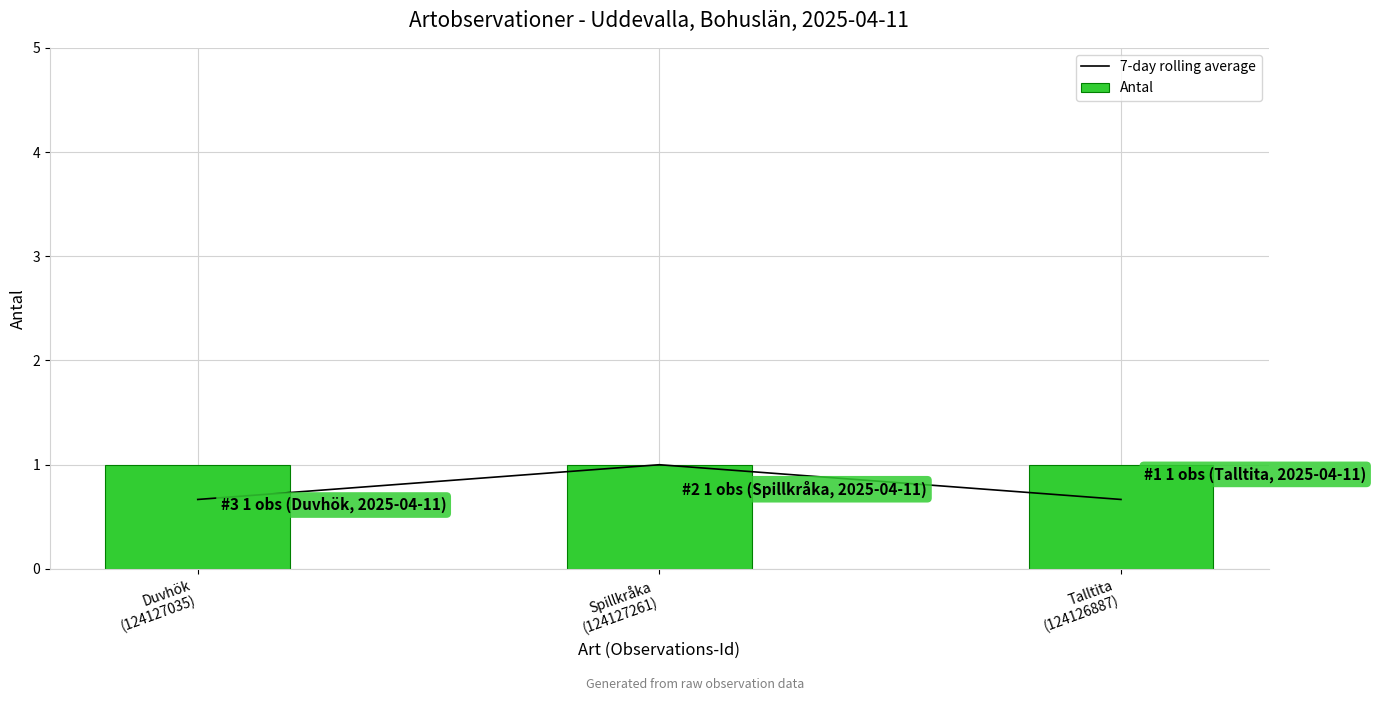

What is the spread (max minus min) of values at Duvhök
(124127035)?

0.3